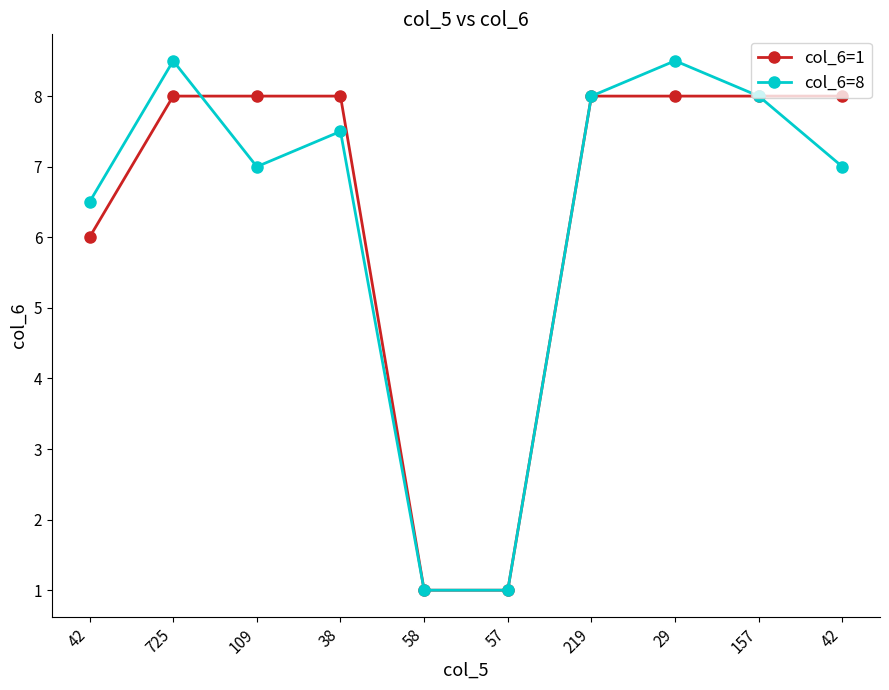

What is the difference between the second highest and second lowest values in the col_6=1 series?

7.0